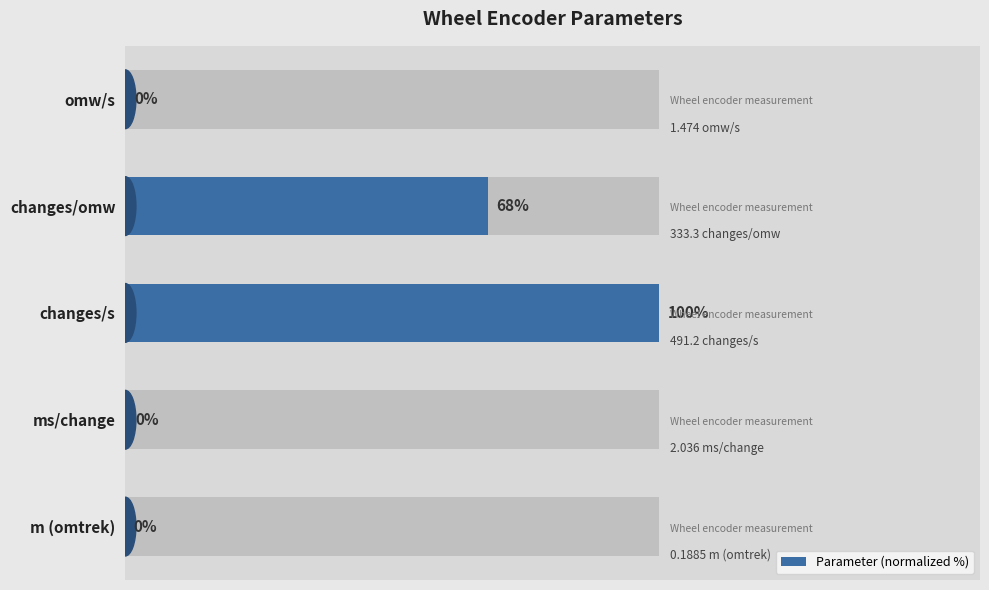

The value at changes/s is 100.0. True or false?

True